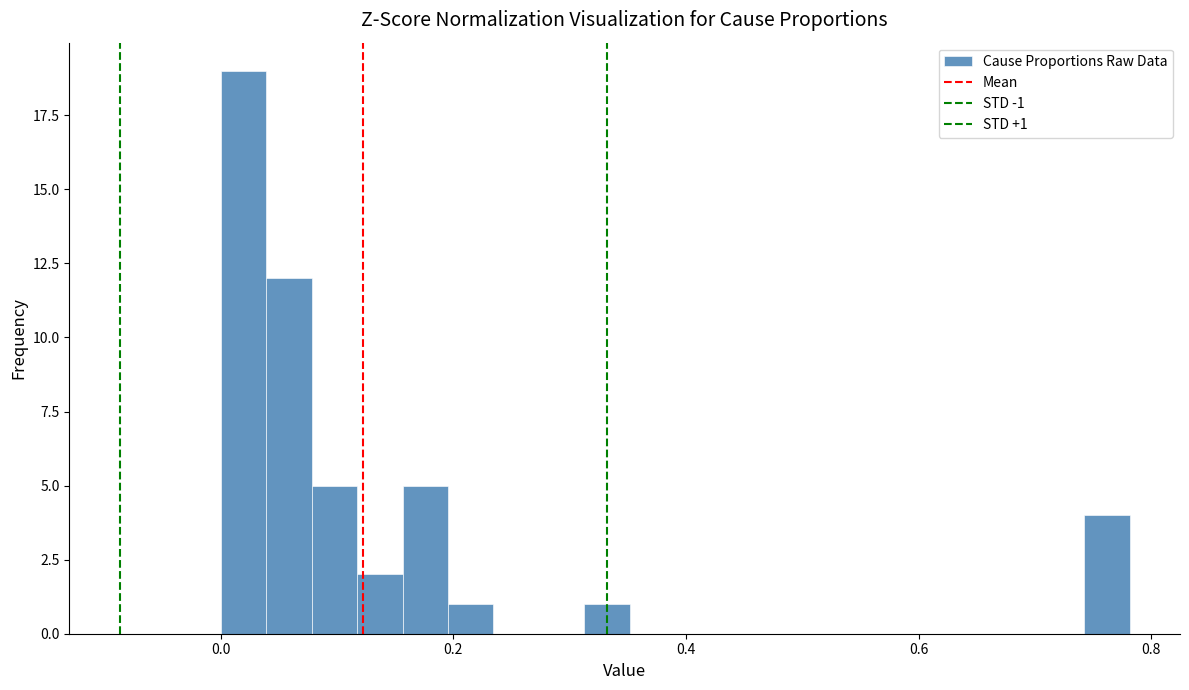

Around what value on the x-axis is the tallest bar? Give the approximate position of its centre, as read against the axis.

0.02